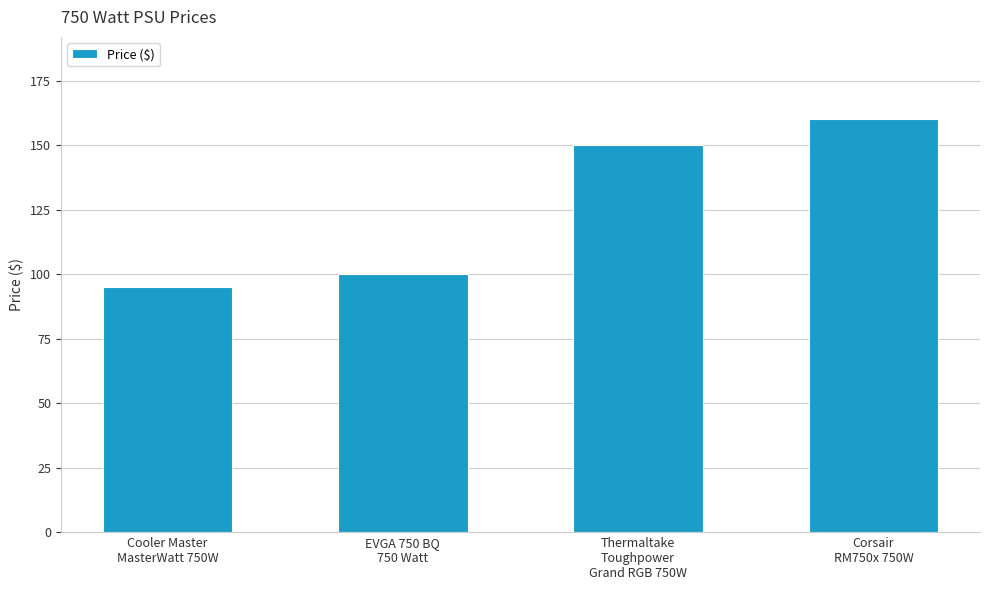

Reading left to right, transcribe all the data shown in this chart.

95	100	150	160